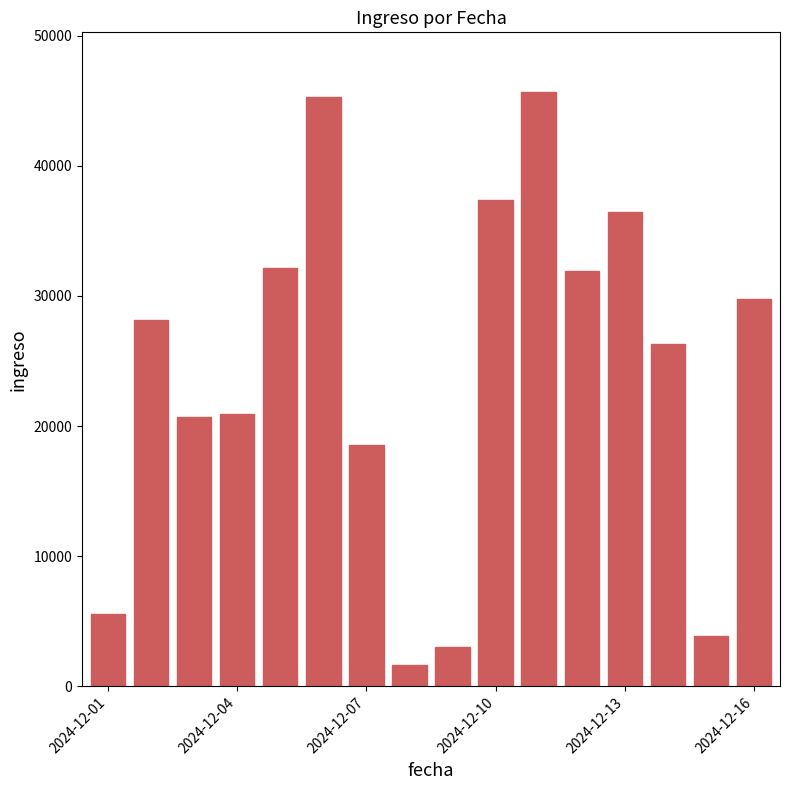

What is the value of the 5th bar from the left?

32178.9